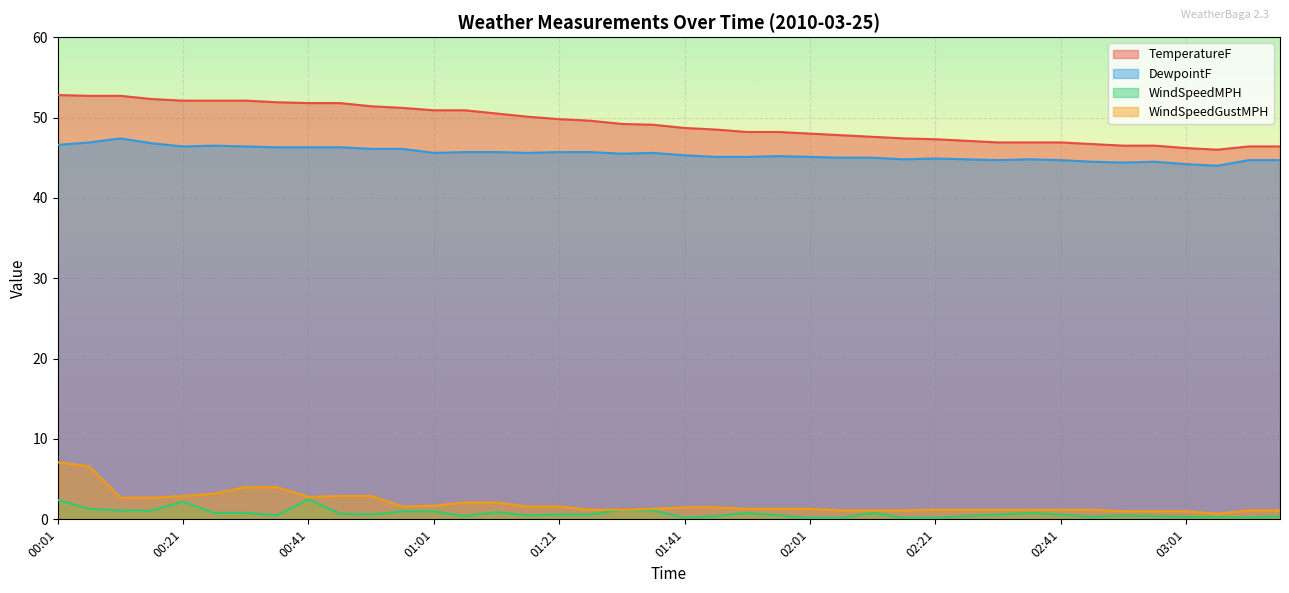

Which series changed the most between 00:06 and 02:41?

TemperatureF